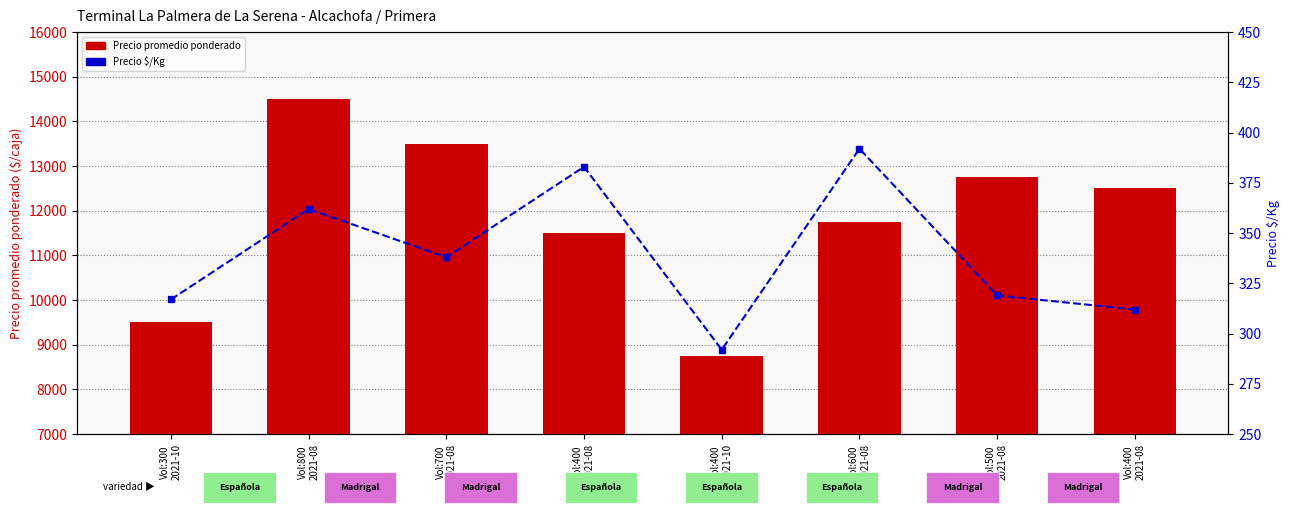

True or false: Precio promedio ponderado has a value of 21746 at Vol:700
2021-08.

False